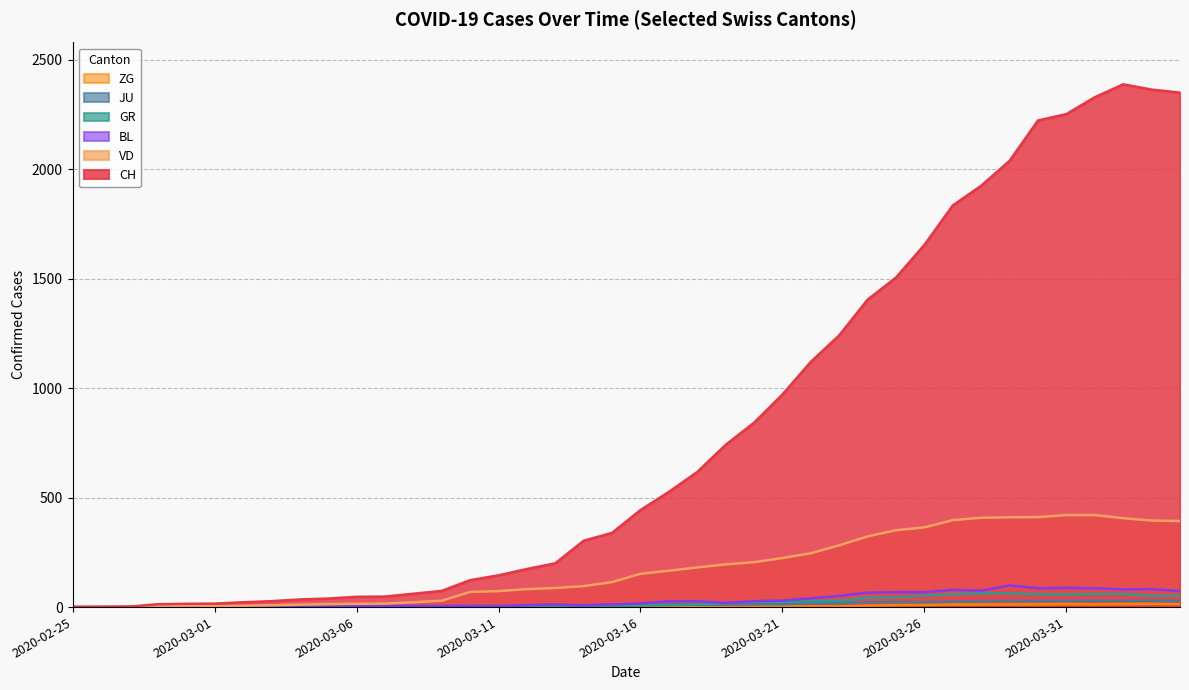

Rank the categories by ZG value from lowest to highest.

2020-02-25, 2020-02-26, 2020-02-27, 2020-02-28, 2020-02-29, 2020-03-01, 2020-03-02, 2020-03-03, 2020-03-04, 2020-03-05, 2020-03-06, 2020-03-07, 2020-03-08, 2020-03-09, 2020-03-10, 2020-03-11, 2020-03-12, 2020-03-13, 2020-03-14, 2020-03-15, 2020-03-16, 2020-03-17, 2020-03-18, 2020-03-19, 2020-03-20, 2020-03-21, 2020-03-22, 2020-03-23, 2020-03-24, 2020-03-25, 2020-03-26, 2020-03-27, 2020-03-28, 2020-03-29, 2020-03-30, 2020-04-01, 2020-03-31, 2020-04-02, 2020-04-04, 2020-04-03